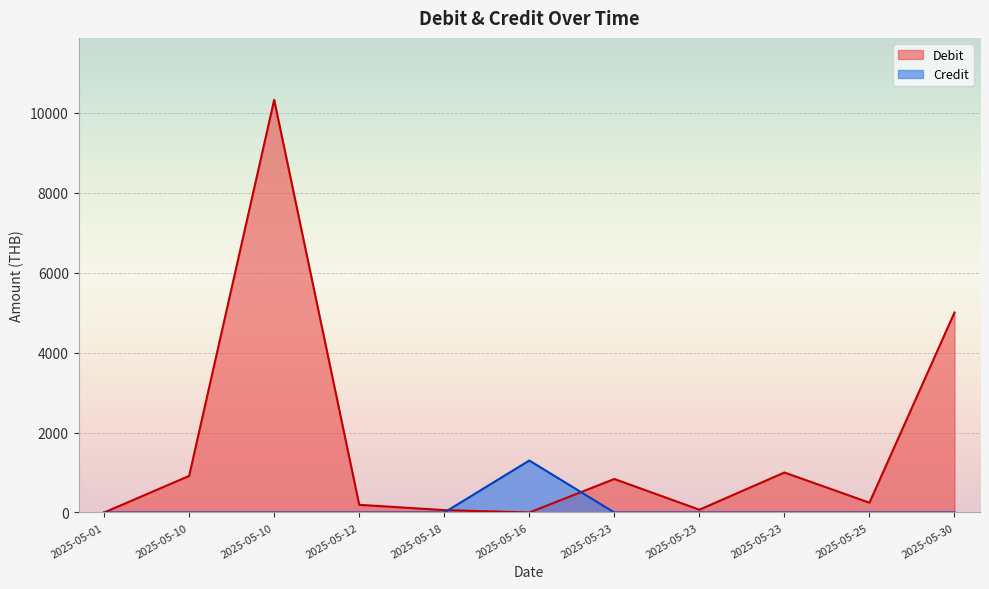

Is it true that Credit equals 0.0 at 2025-05-25?

True